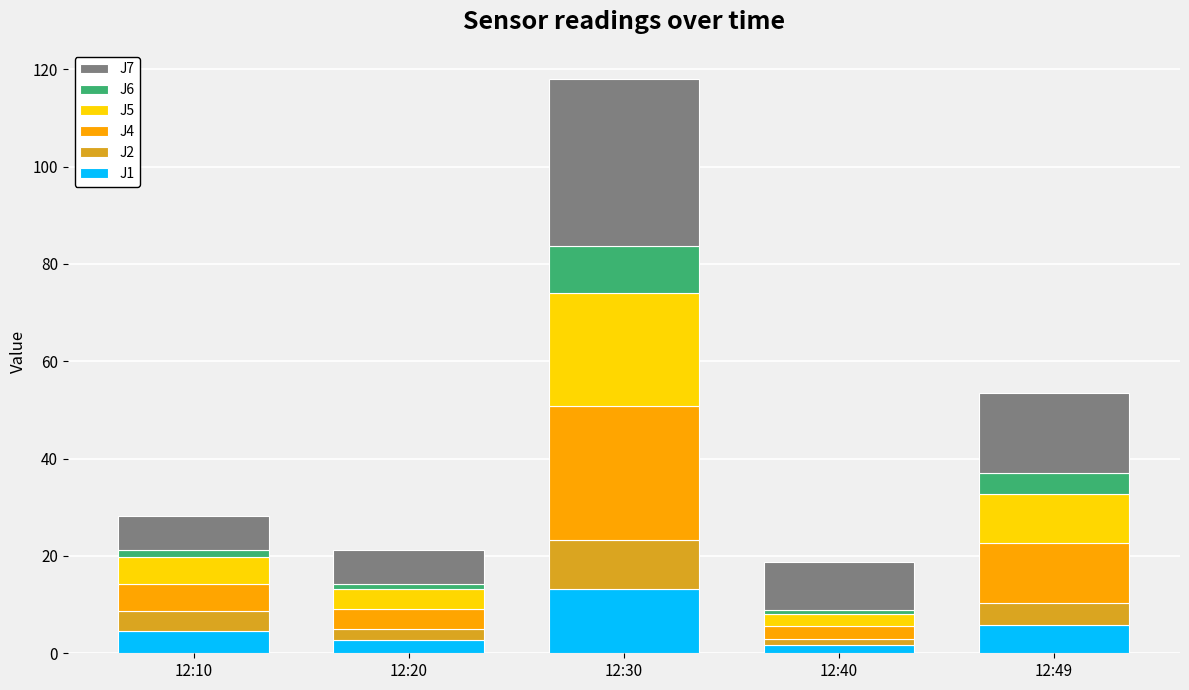

How many series are shown in this chart?

6